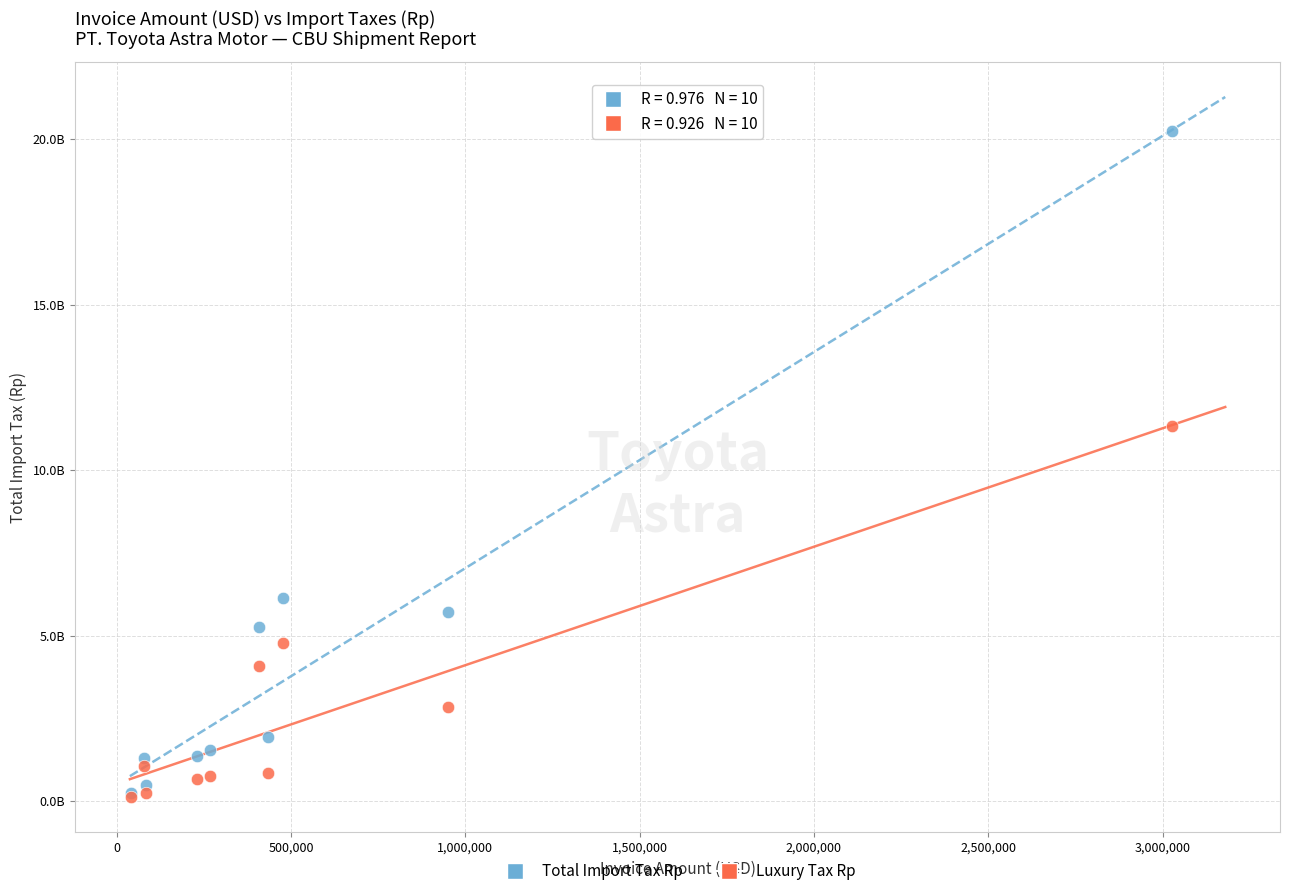

Which series has the widest spread of Y values?

Total Import Tax Rp